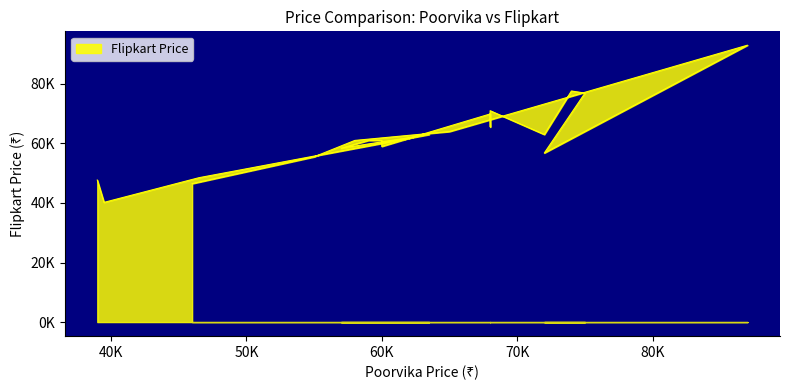

How many data points are less than 61000?

10